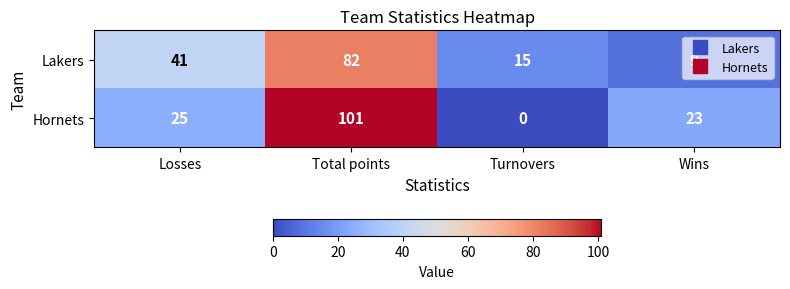

Count the number of data series in this chart.

2